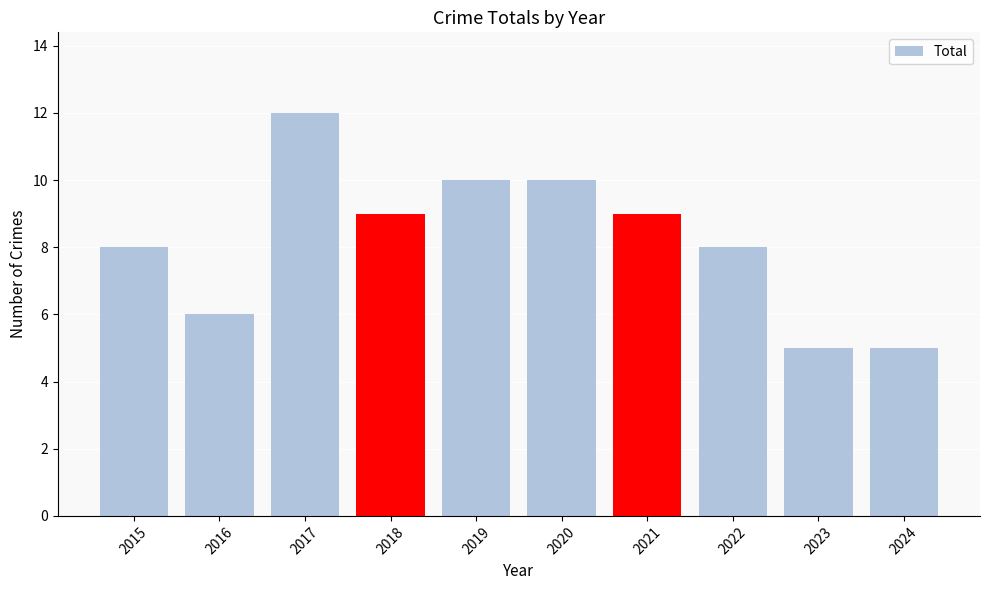

Read the value at 2024.

5